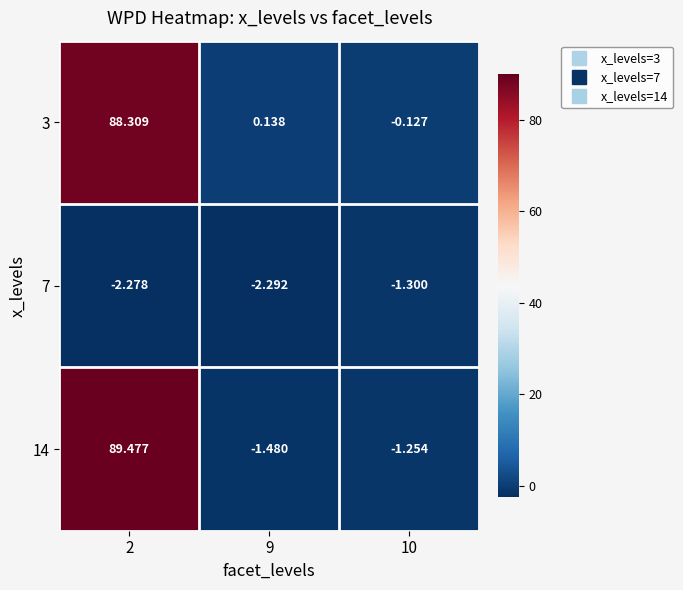

How many distinct data groups are displayed?

3